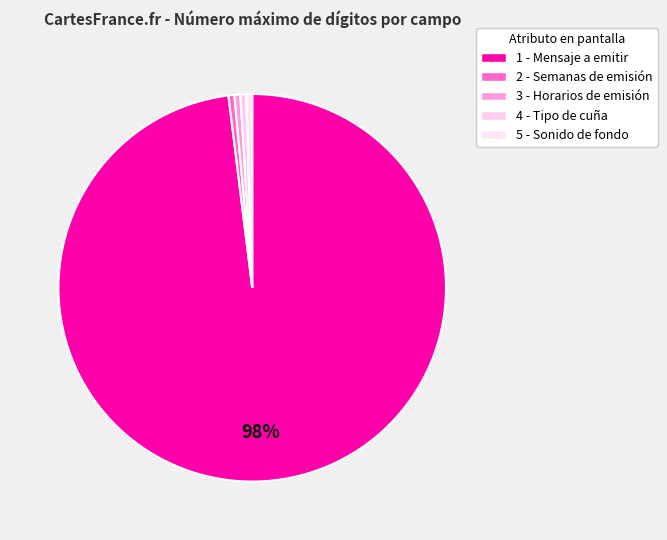

Count the number of slices in the pie.

5